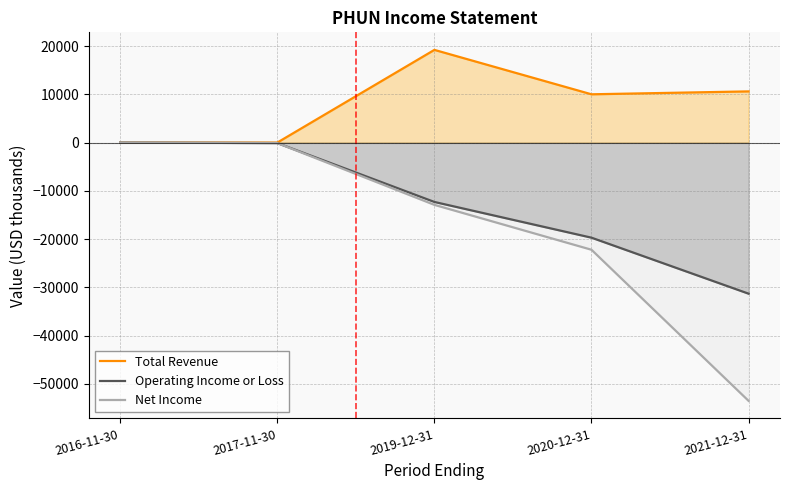

How many lines are shown in the chart?

3